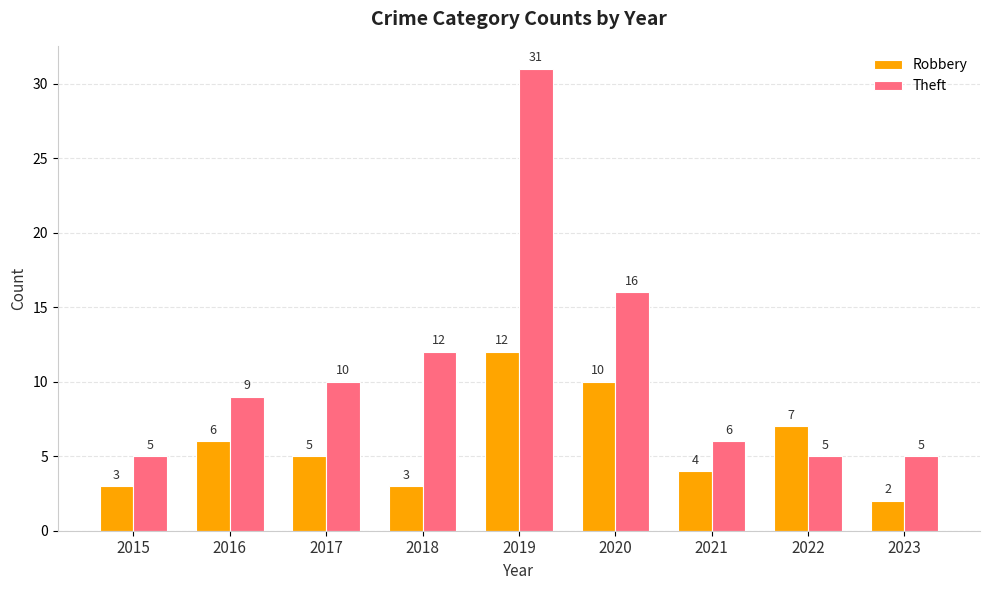

What is the total value across all series at 2020?

26